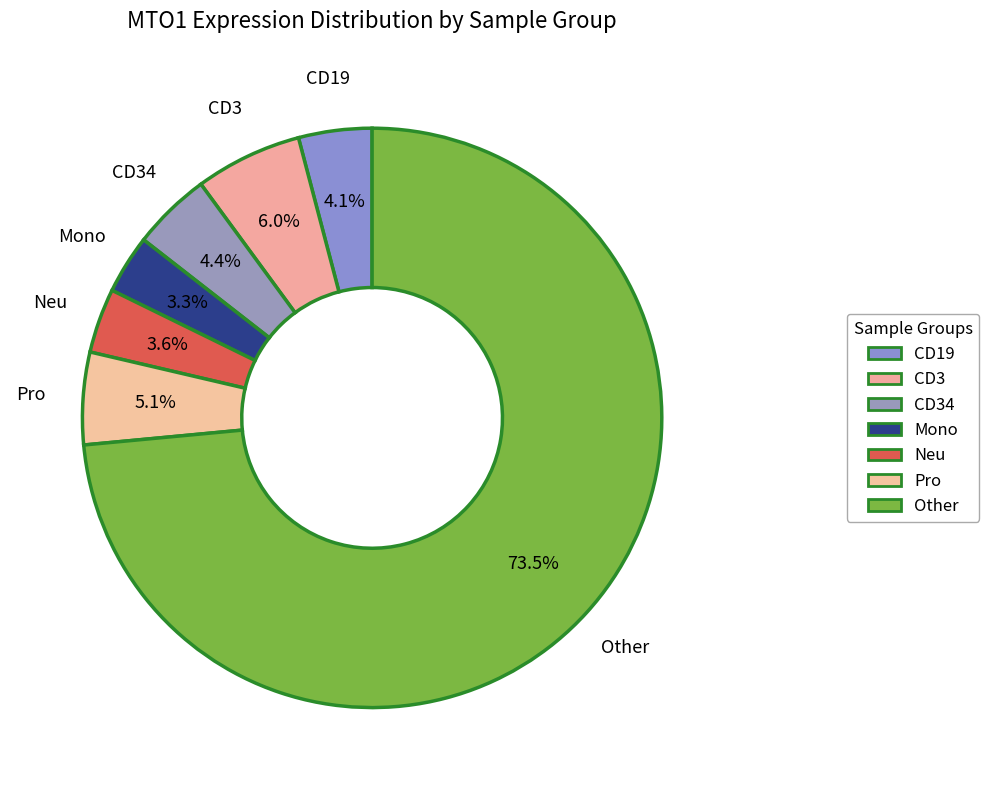

How many segments does this pie chart have?

7